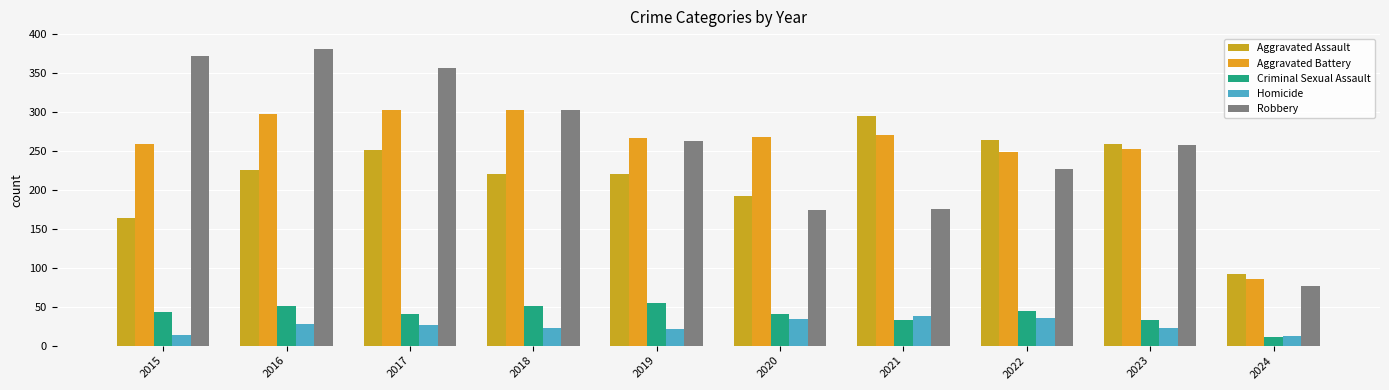

The value of Robbery at 2019 is 263. True or false?

True